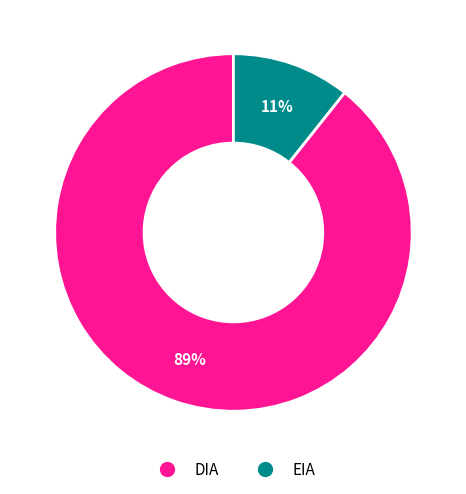

How many segments does this pie chart have?

2